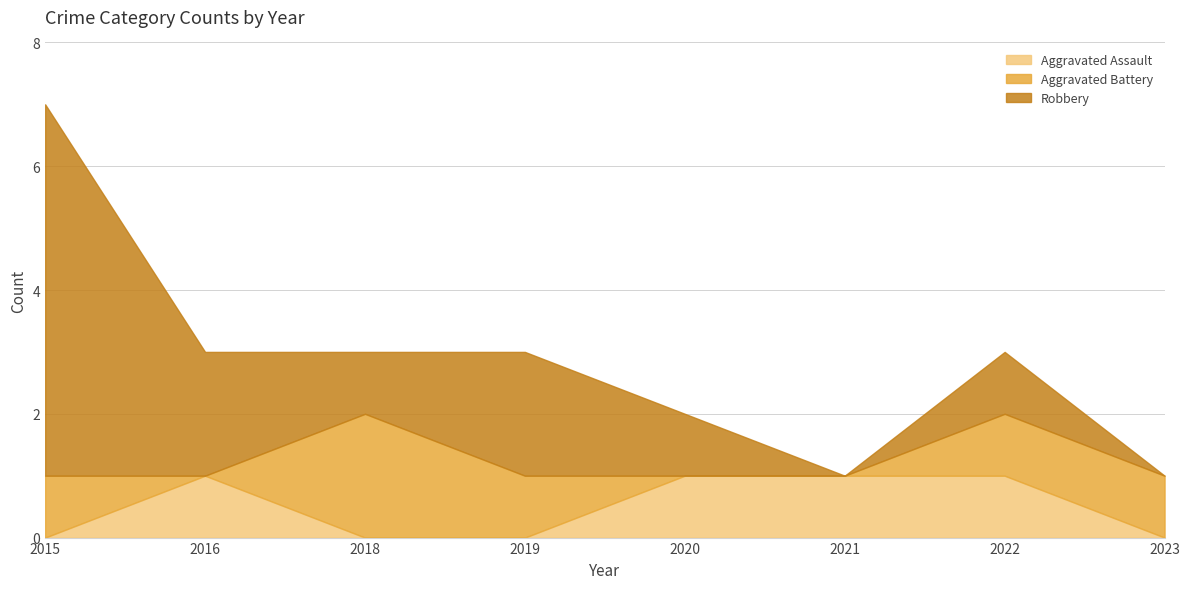

Count the Aggravated Assault values in the range 0 to 1.

8